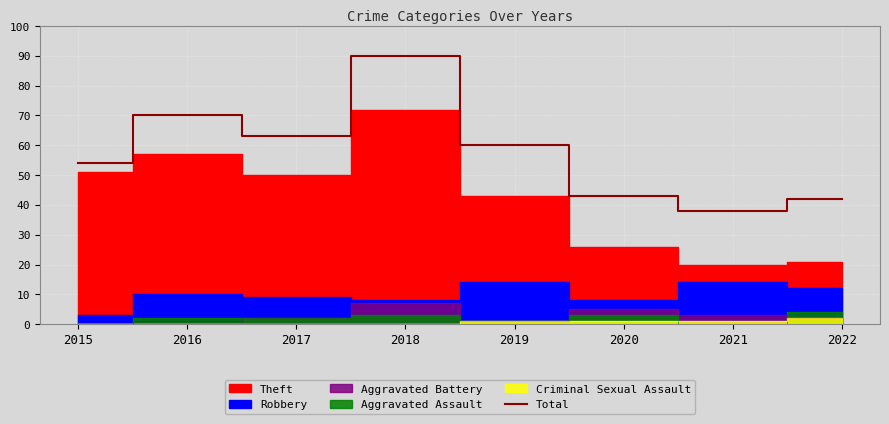

The Total series shows 60 at 2019. True or false?

True